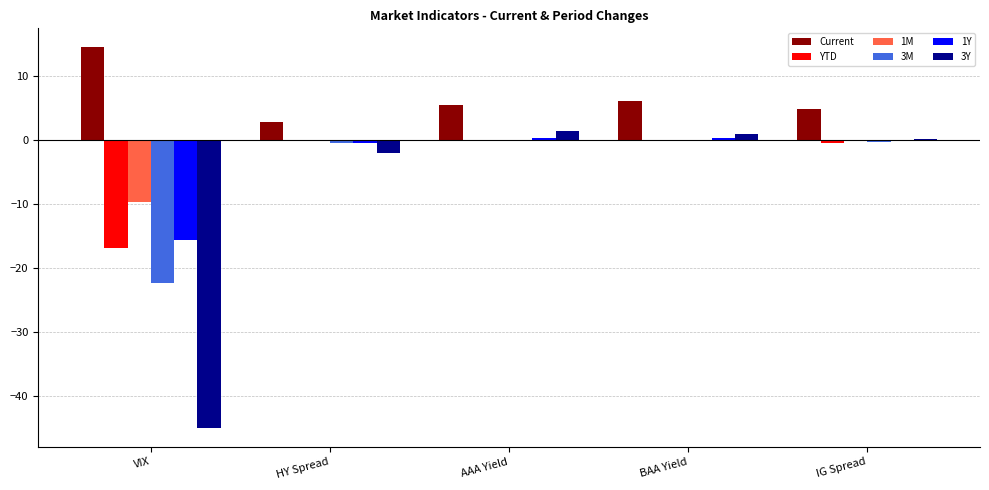

Is it true that YTD equals -0.2 at HY Spread?

True